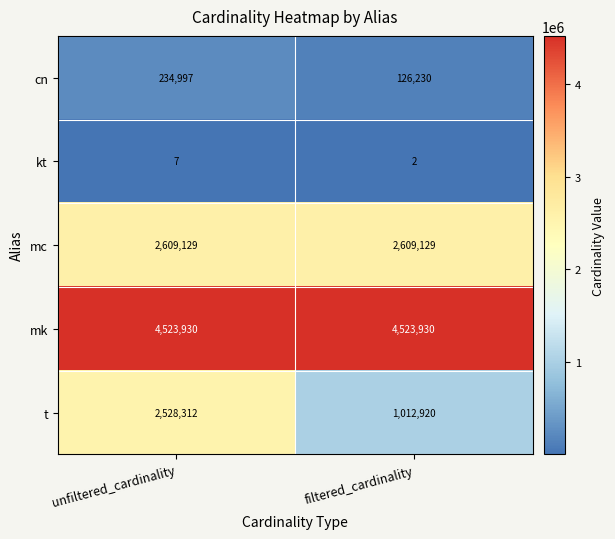

What is the lowest value of the cn series?

126230